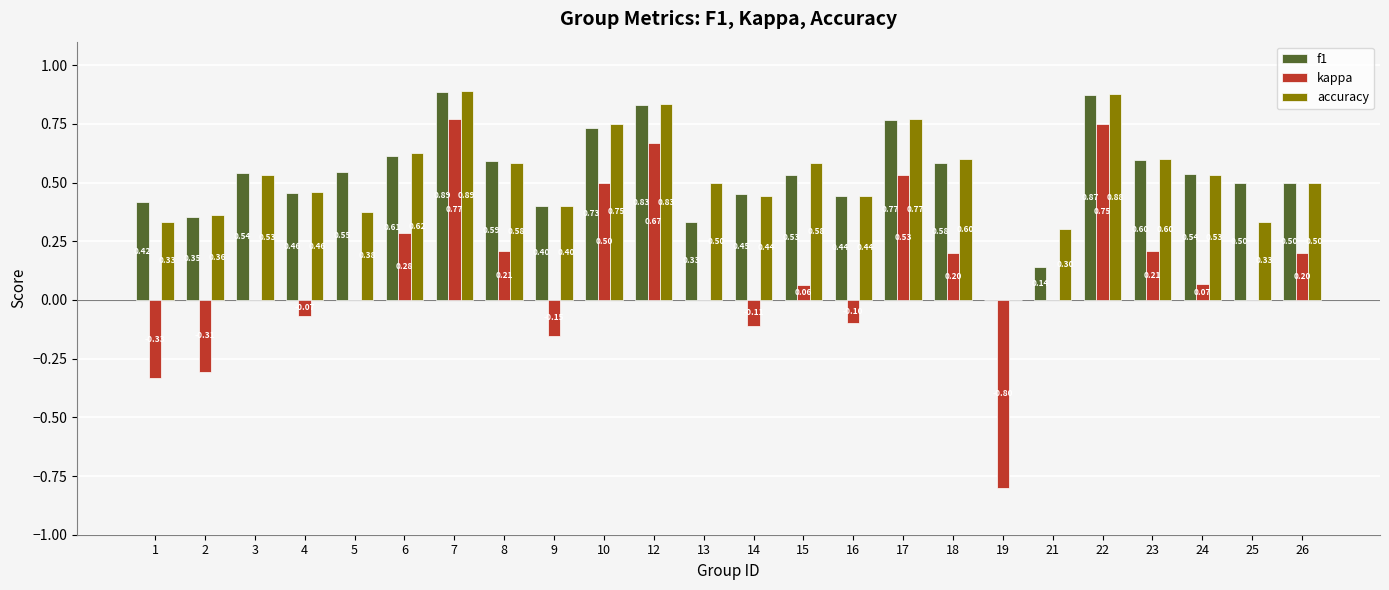

Which category has the highest value across all series?

7